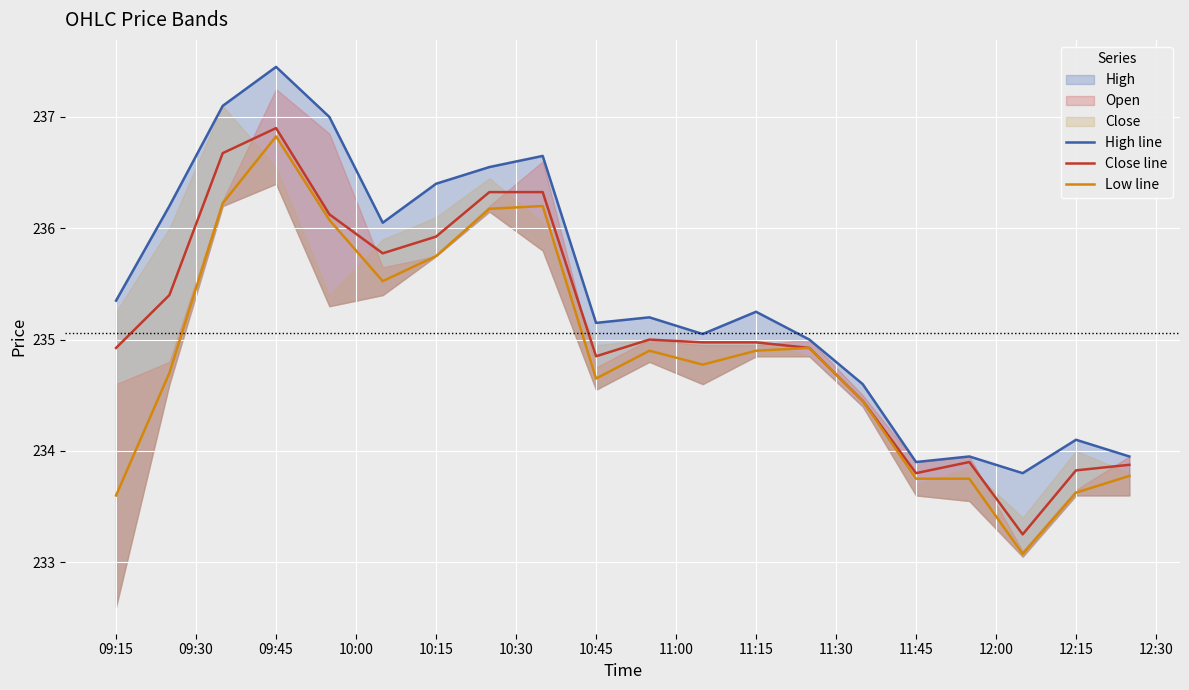

True or false: Close line and High line intersect in this chart.

False